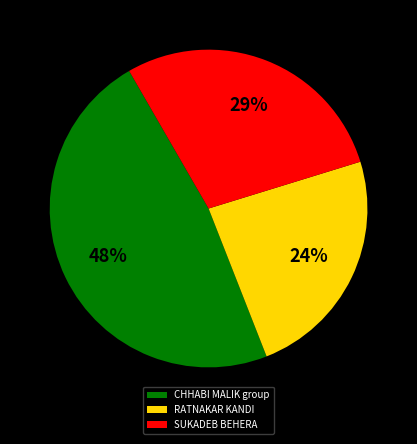

Between SUKADEB BEHERA and RATNAKAR KANDI, which is larger?

SUKADEB BEHERA